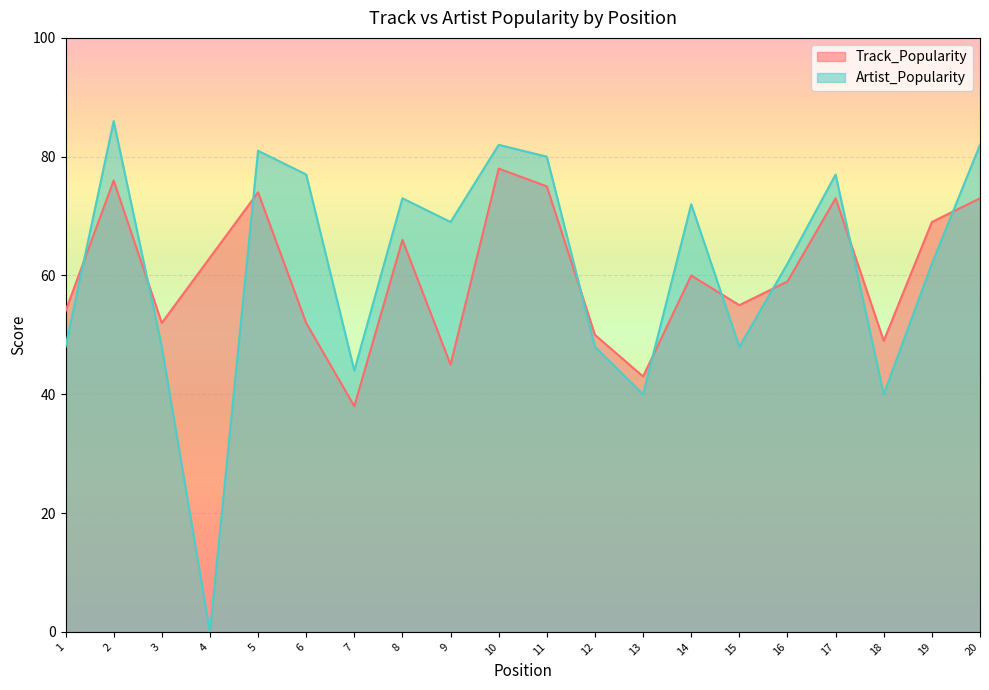

Reading right to left, what are all the values shown in this chart?

Track_Popularity: 73	69	49	73	59	55	60	43	50	75	78	45	66	38	52	74	63	52	76	54
Artist_Popularity: 82	62	40	77	62	48	72	40	48	80	82	69	73	44	77	81	0	48	86	48